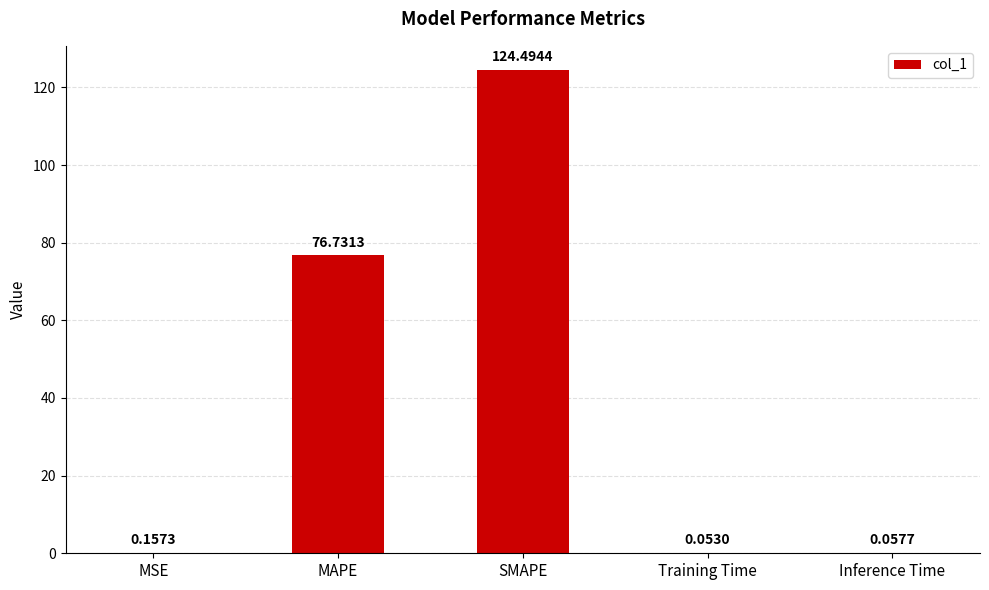

At which category does the chart reach its peak across all series?

SMAPE